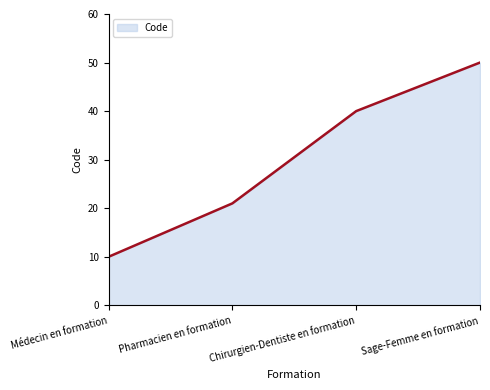

How many lines are shown in the chart?

1